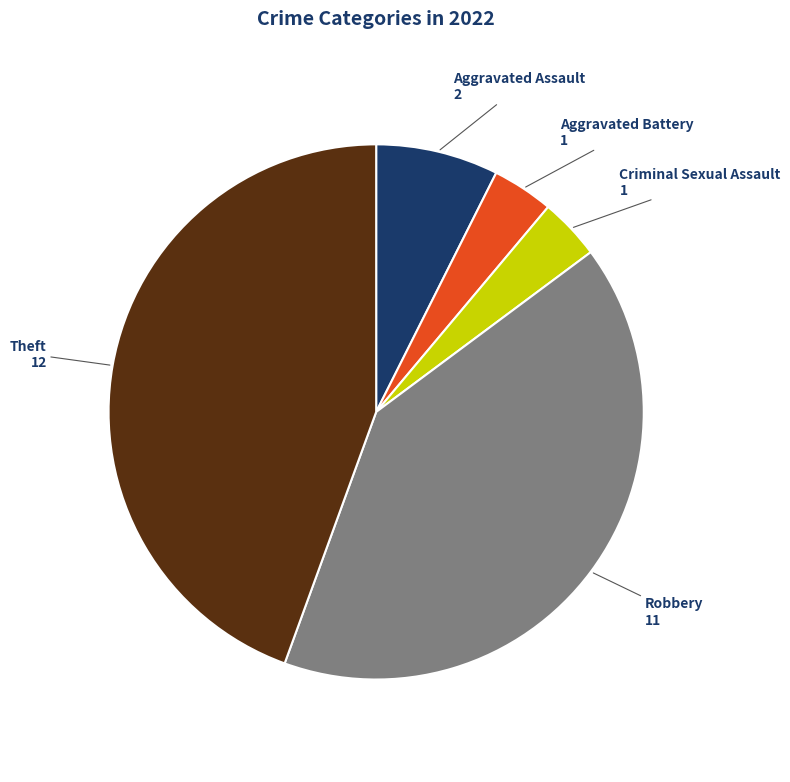

Which category has the biggest portion of the pie?

Theft